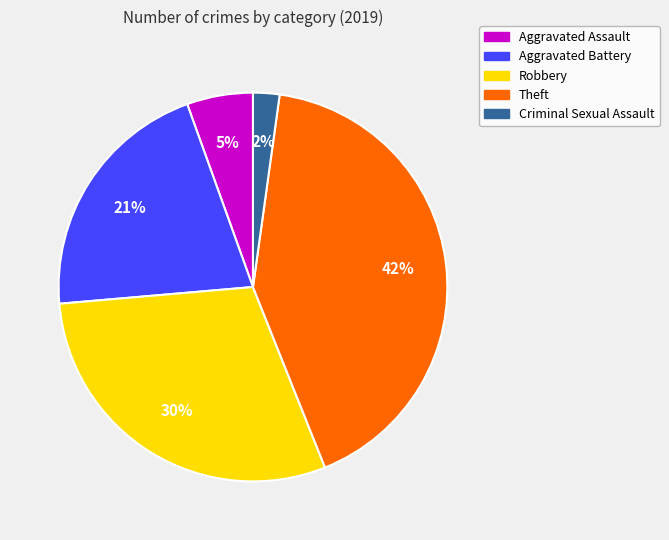

To the nearest percent, what percentage of the pie is Criminal Sexual Assault?

2%